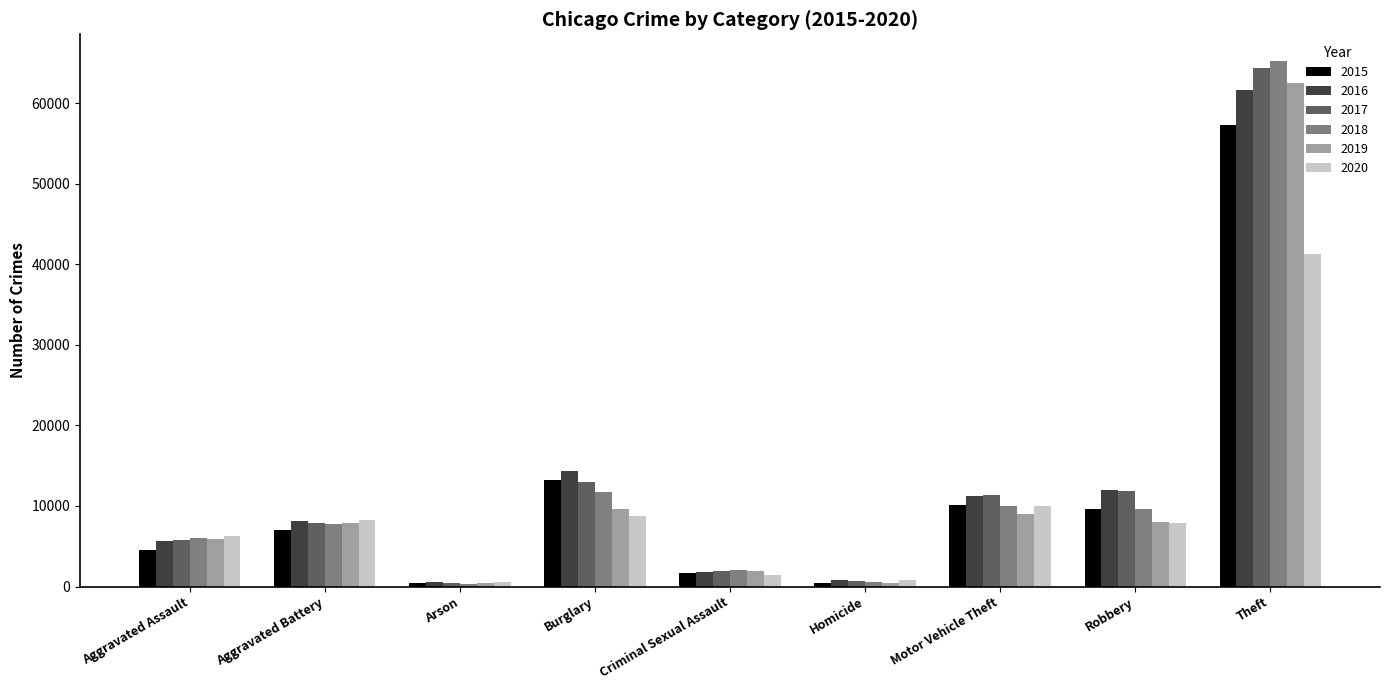

What is the difference between the maximum and second lowest values in the 2020 series?

40533